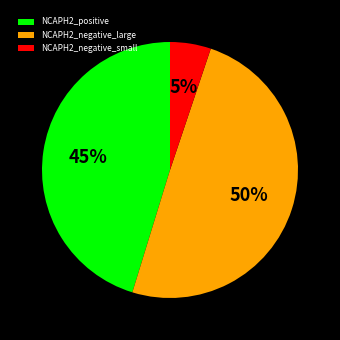

True or false: NCAPH2_negative_large accounts for 50% of the total.

True